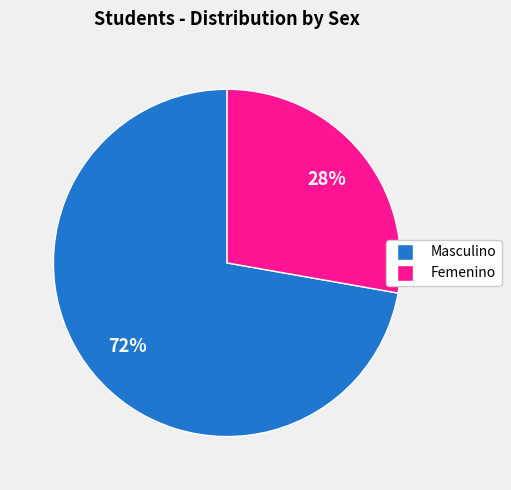

Does Femenino account for over 50% of the chart?

No